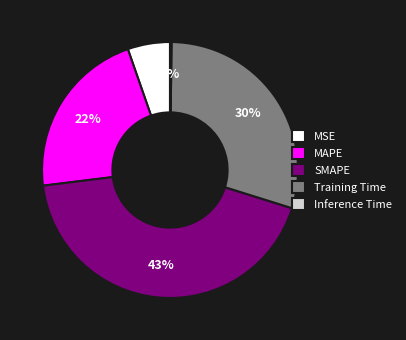

Which category has the biggest portion of the pie?

SMAPE